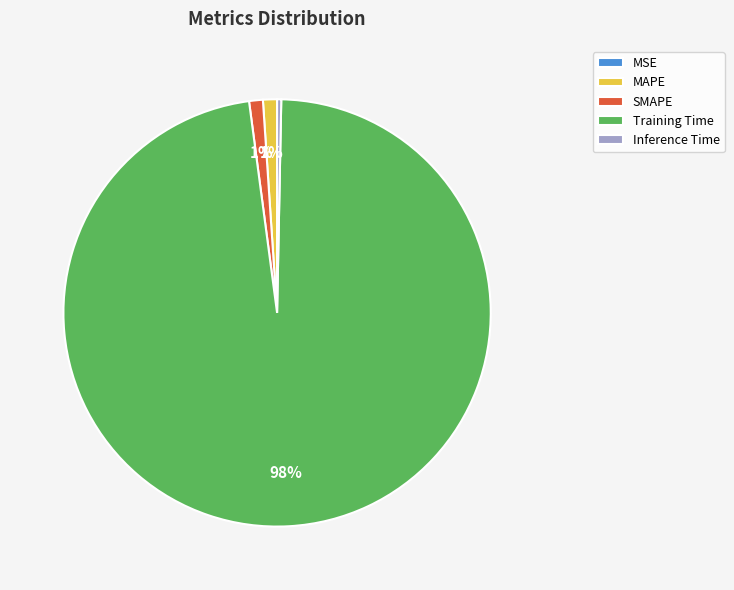

Which has a higher value, MAPE or Inference Time?

MAPE